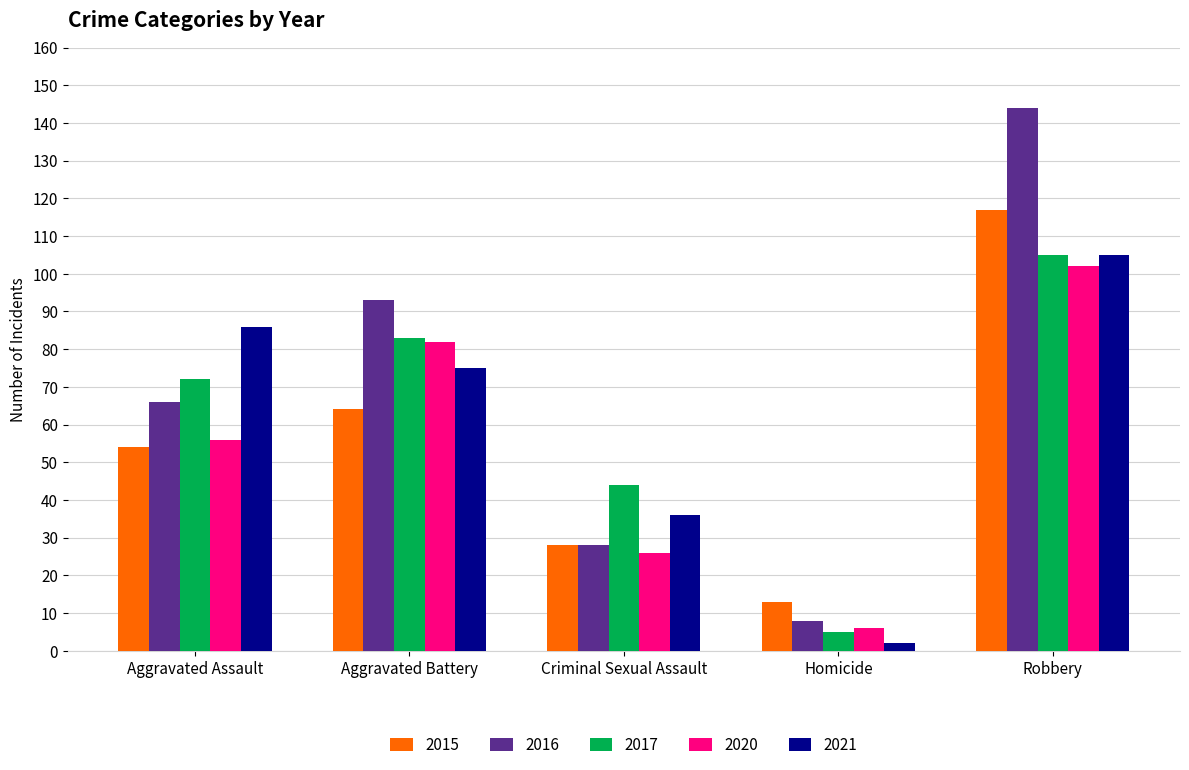

What is the difference between the maximum and second lowest values in the 2016 series?

116